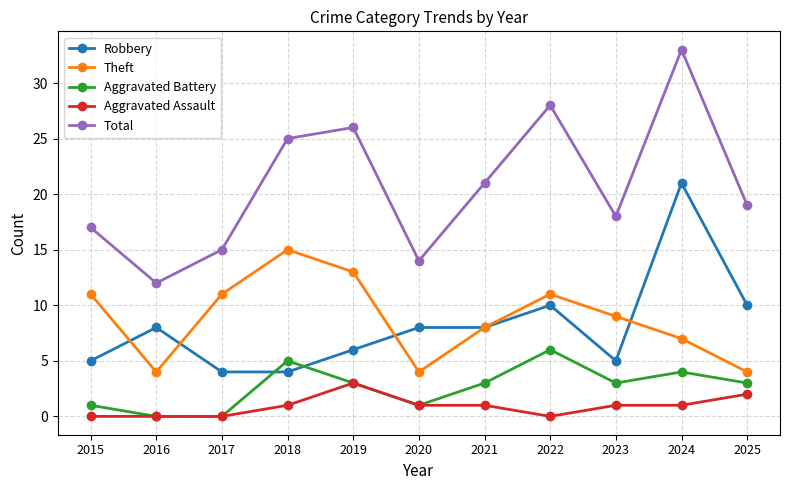

How many lines are shown in the chart?

5